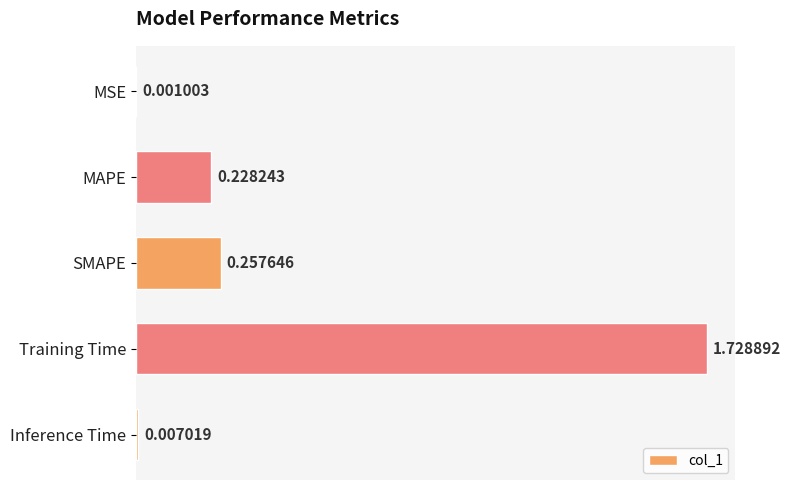

At which label is the value closest to 0?

MSE